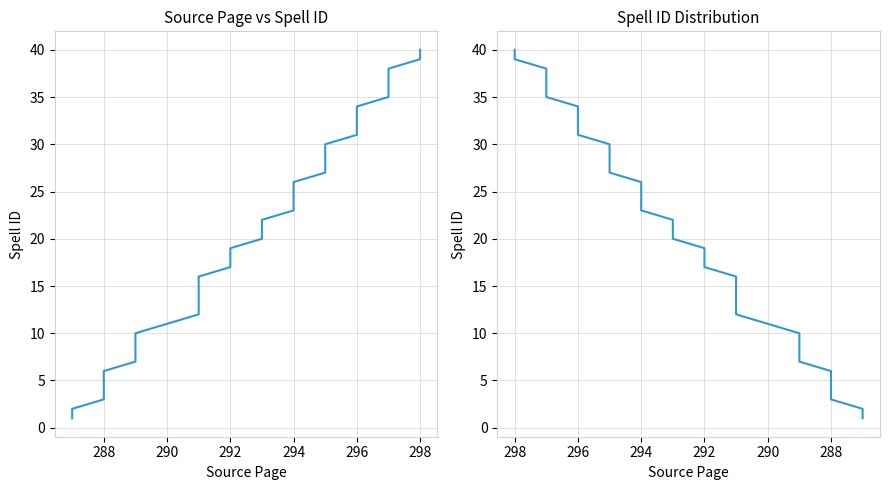

True or false: src and src (right) intersect in this chart.

False